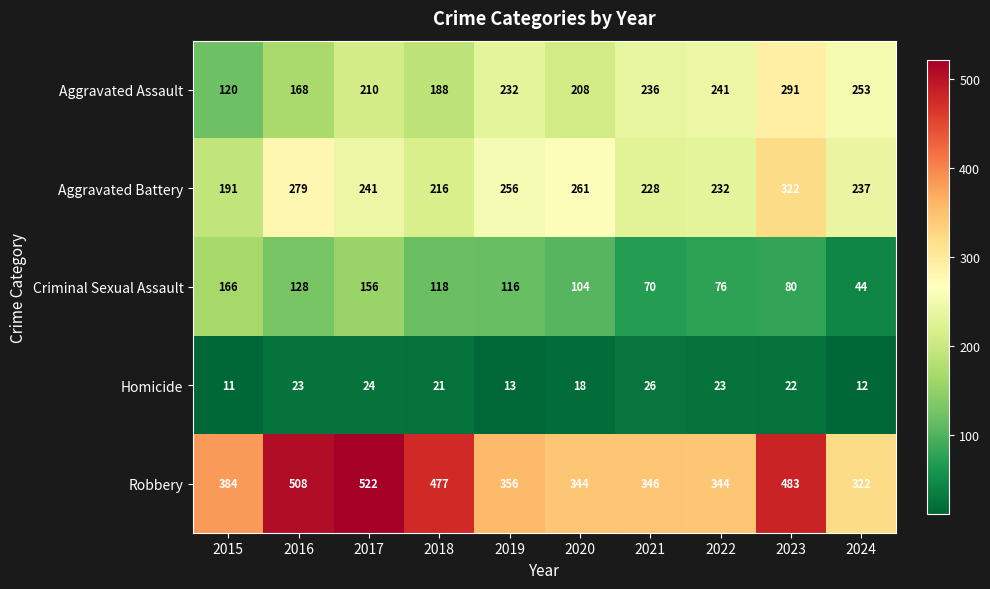

Rank the series at 2016 from highest to lowest value.

Robbery, Aggravated Battery, Aggravated Assault, Criminal Sexual Assault, Homicide